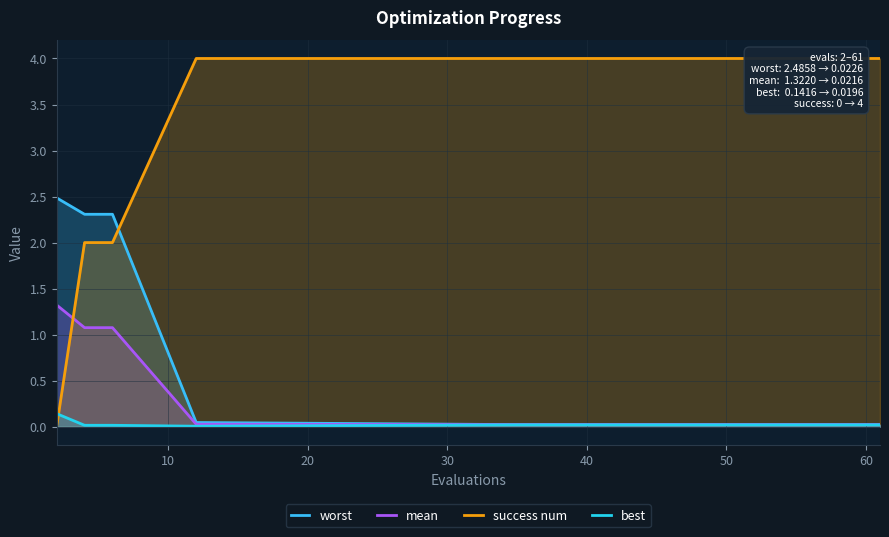

How many series are shown in this chart?

4